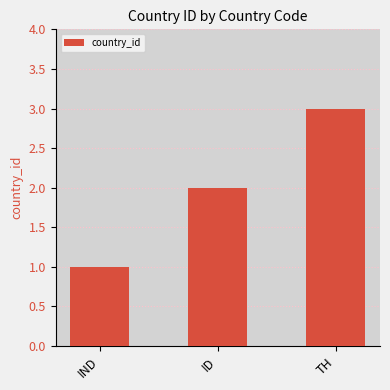

Is it true that the value at ID is 2?

True